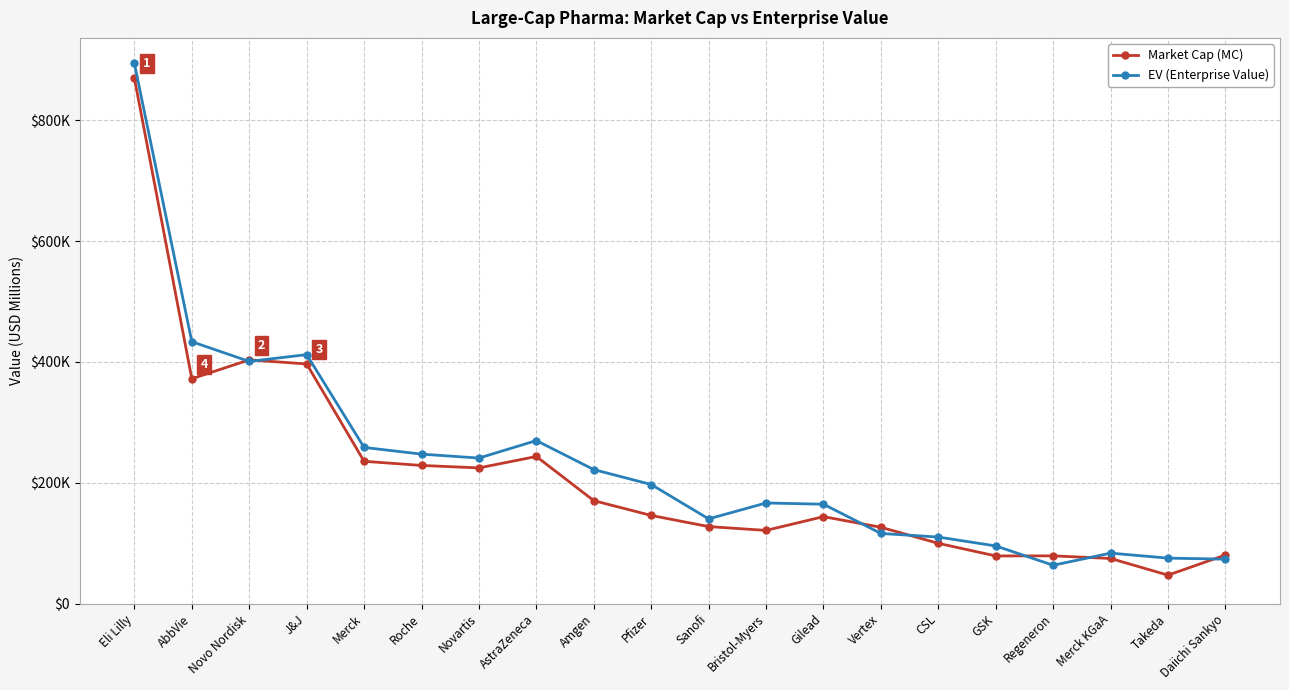

At which label does Market Cap (MC) reach its peak?

Eli Lilly